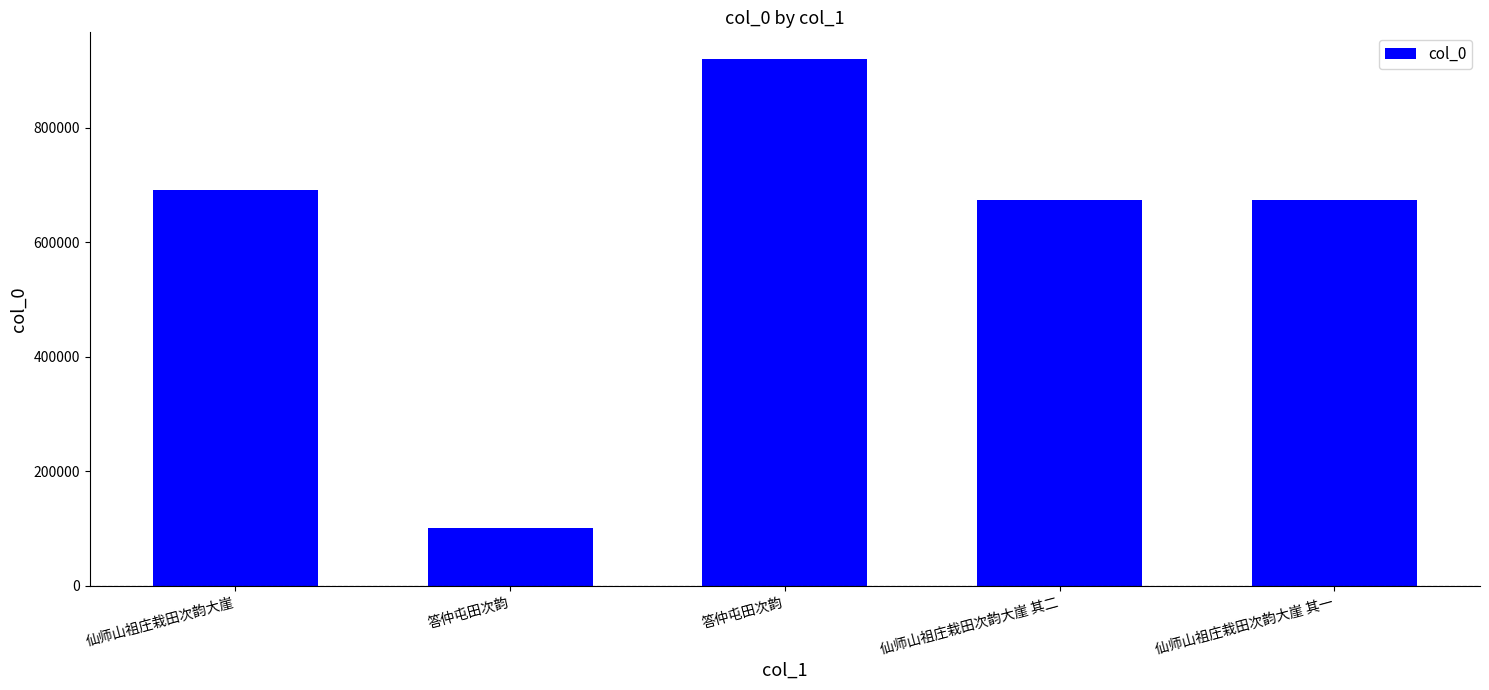

At which label does the data first exceed 674858?

仙师山祖庄栽田次韵大崖